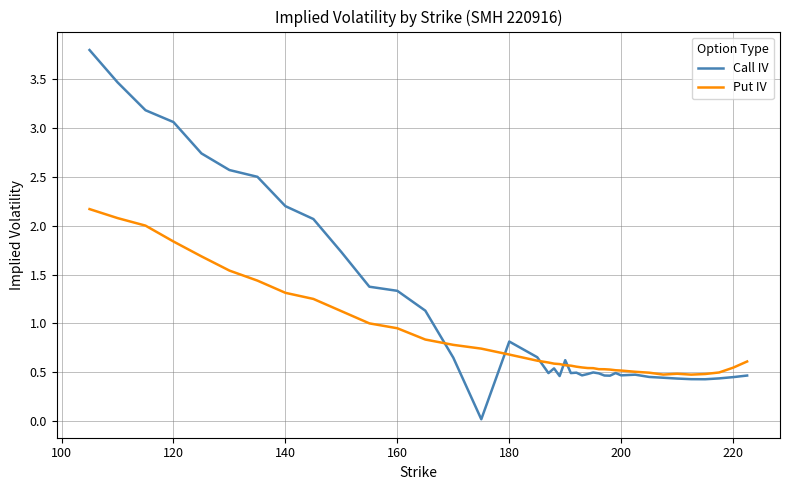

What is the greatest value displayed?

3.8